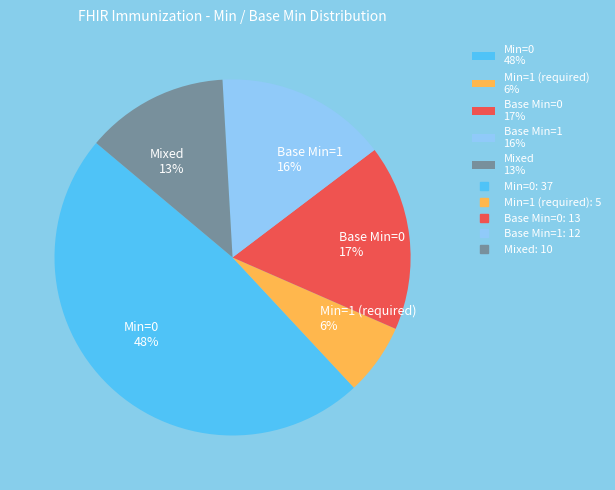

Does Min=0 48% represent more than half of the total?

No